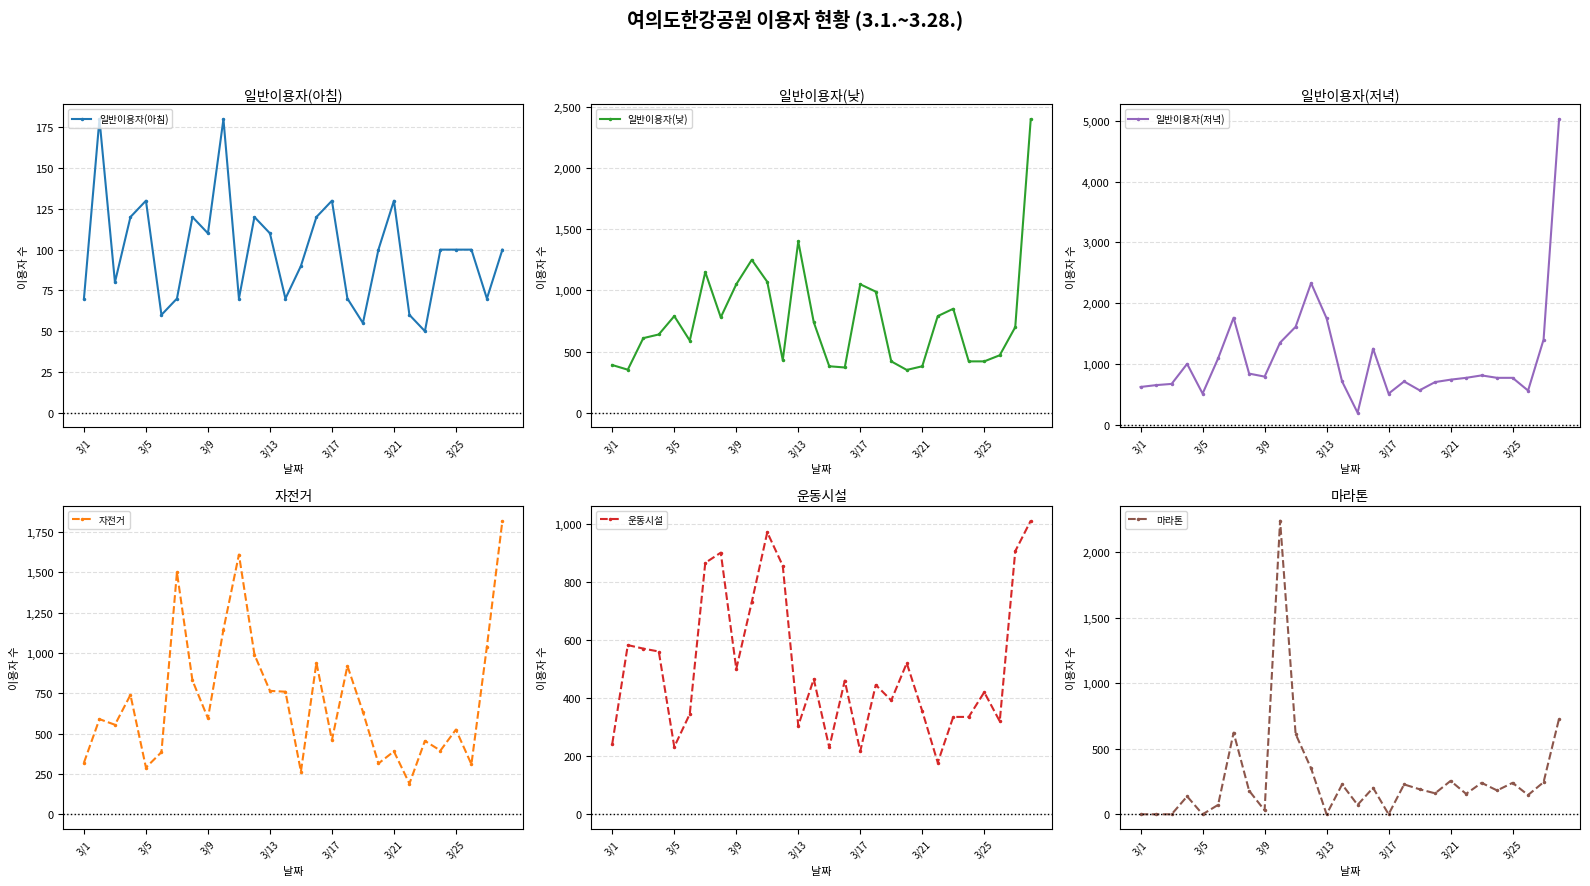

What is the sum of all 마라톤 values?

7521